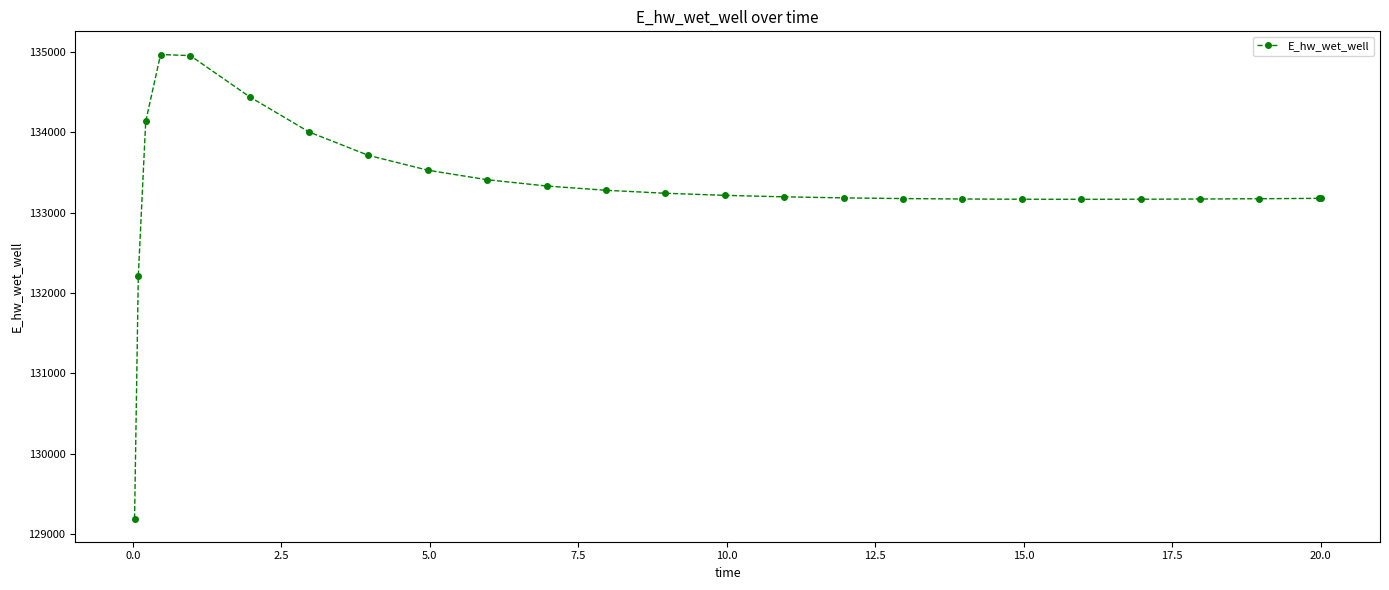

What is the smallest value displayed?

129196.1